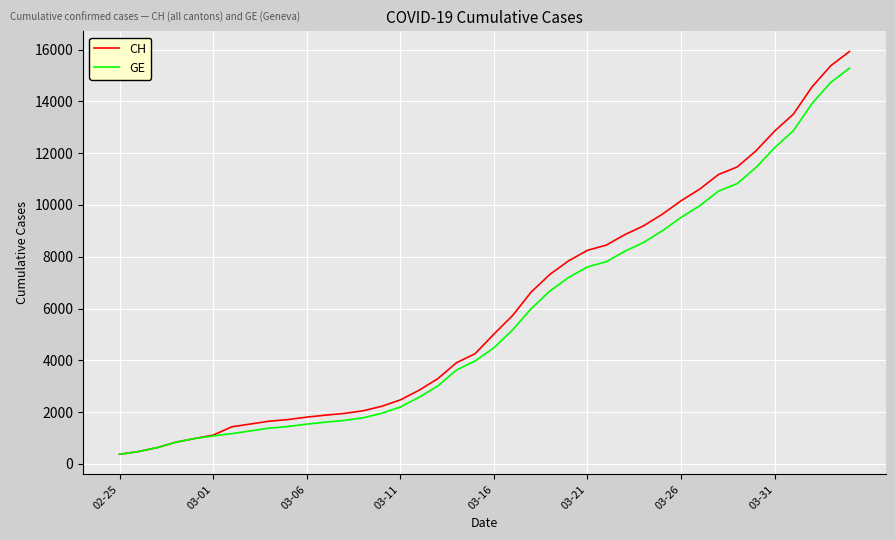

Which series has the widest spread of values?

CH